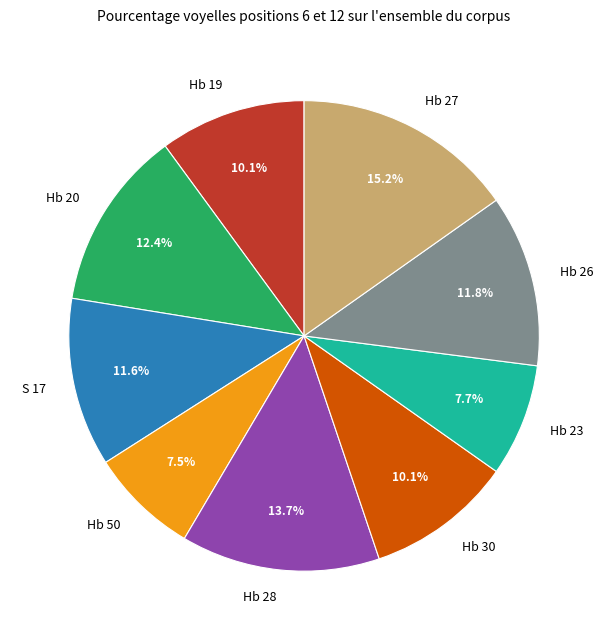

How many slices are in this pie chart?

9